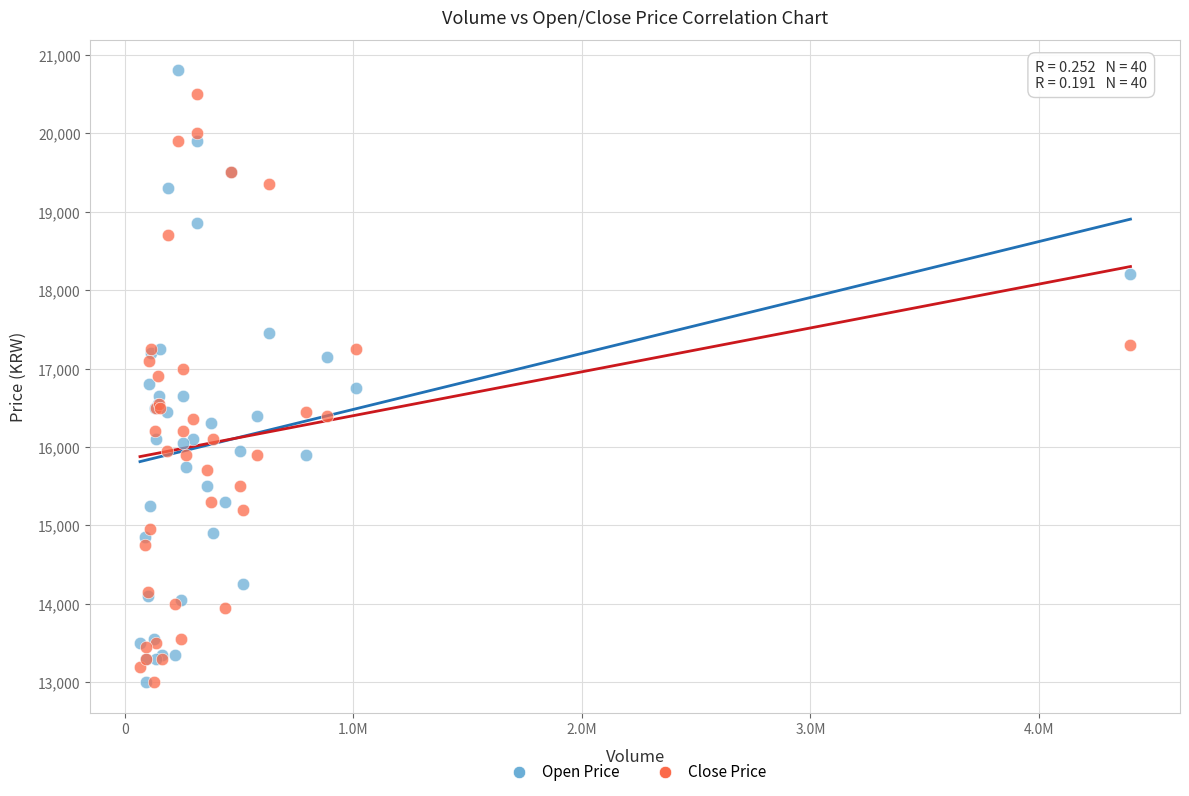

What are all the series names shown in the legend?

Open Price, Close Price